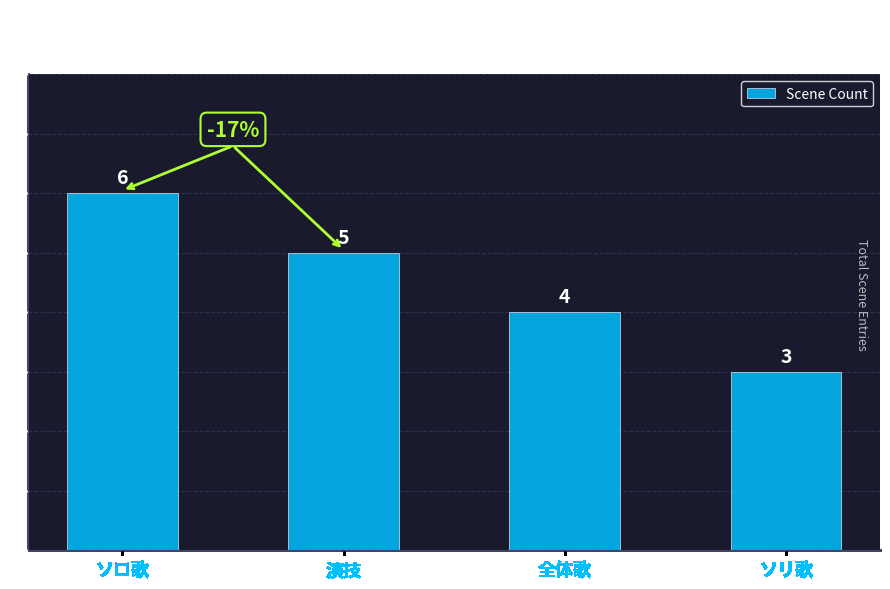

Count the values in the range 4 to 6.

3